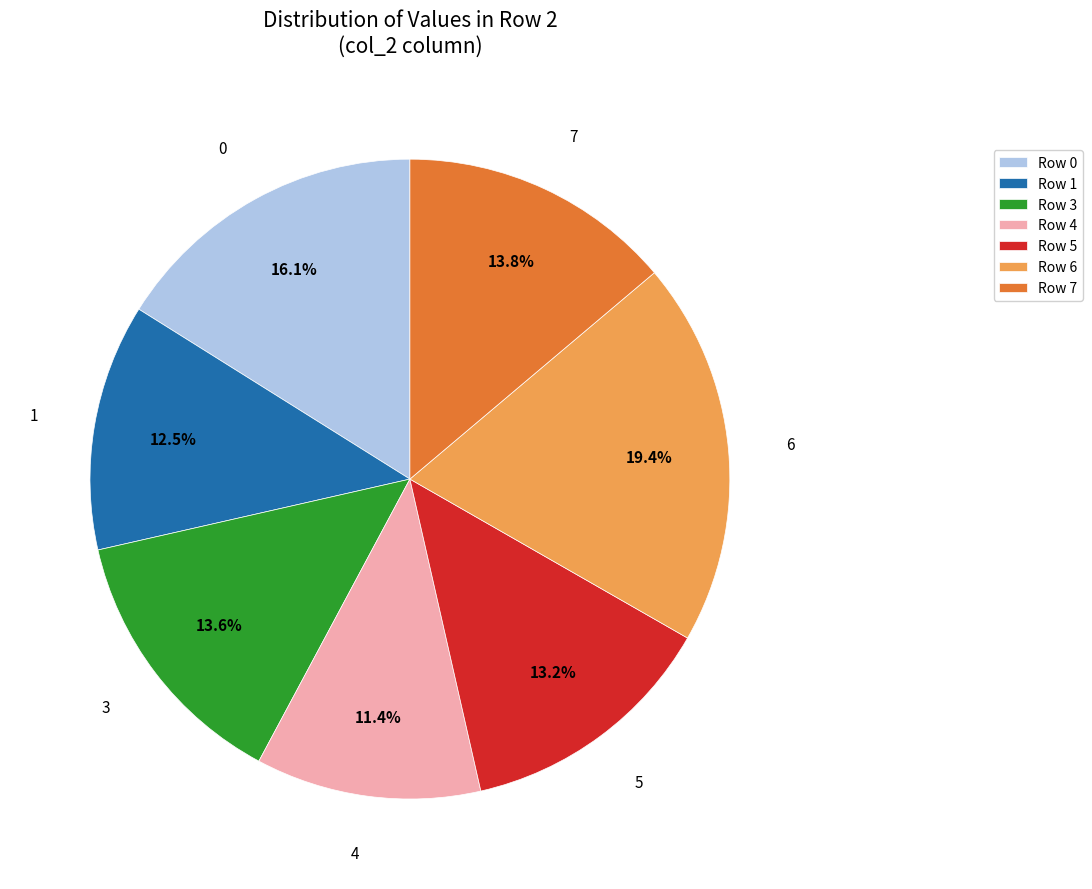

What is the ratio of the value at Row 0 to the value at Row 4?

1.4